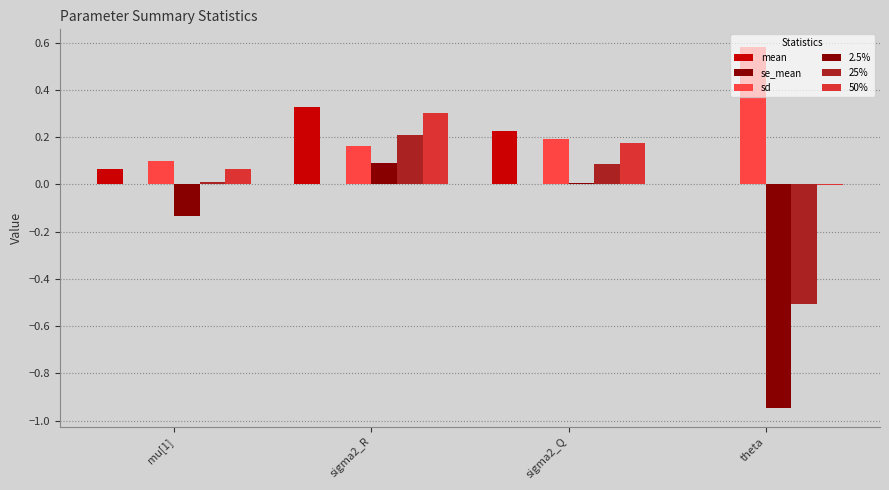

What is the total value across all series at sigma2_Q?

0.7